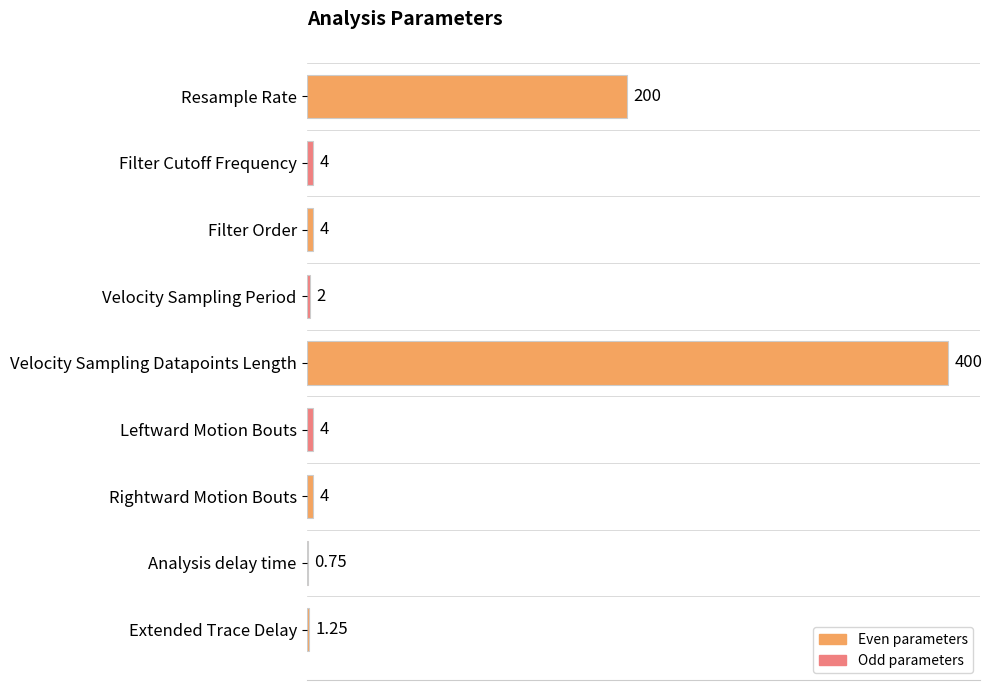

At which category does the chart reach its peak across all series?

Velocity Sampling Datapoints Length